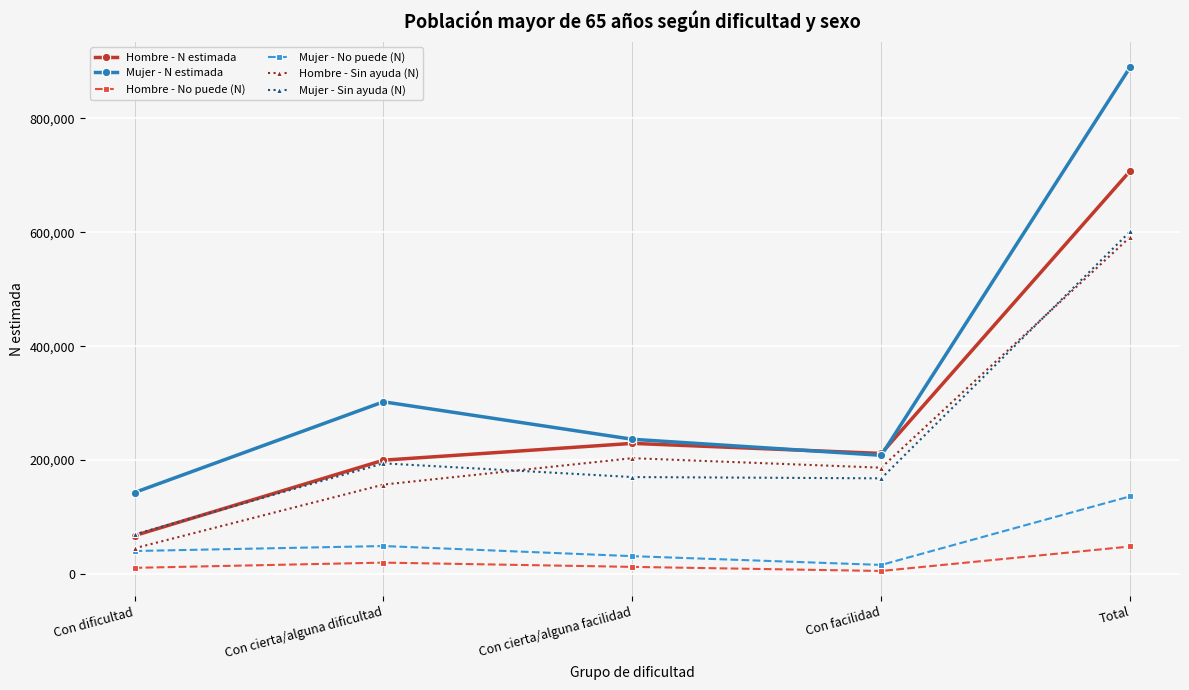

Which series has the widest spread of values?

Mujer - N estimada